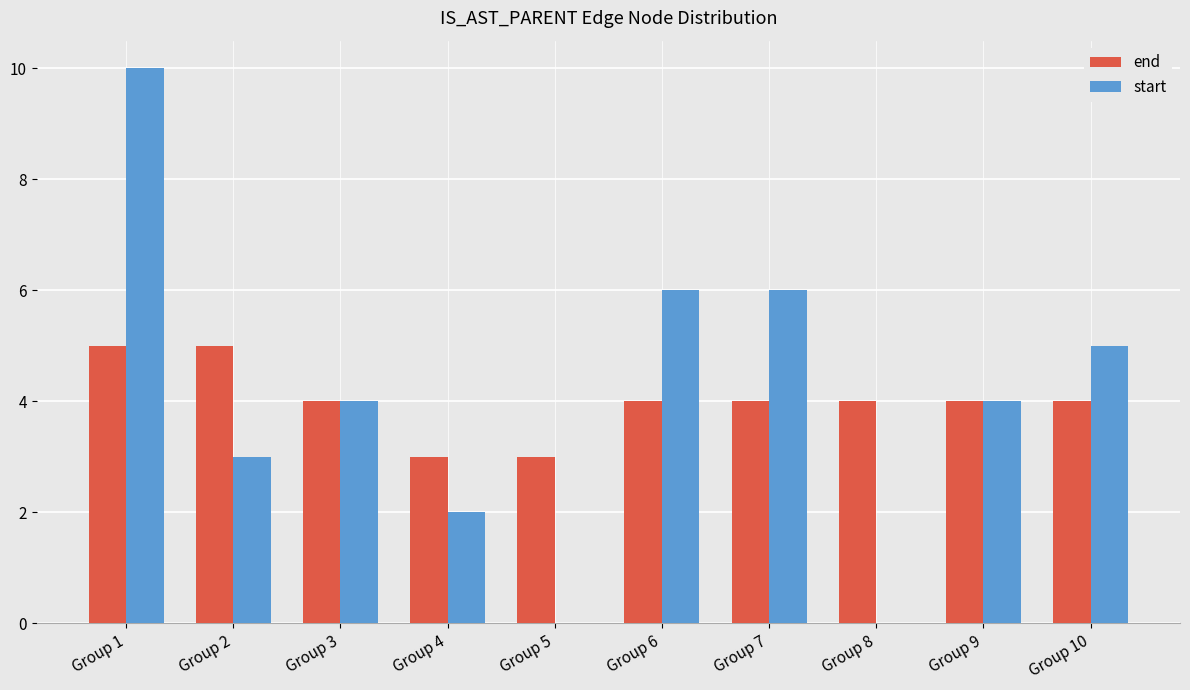

What are all the series names shown in the legend?

end, start